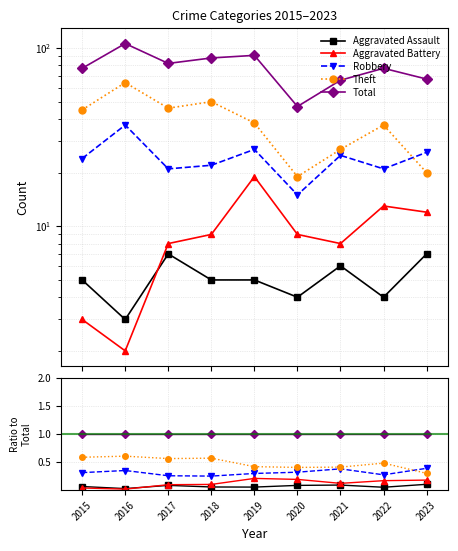

Rank the series at 2017 from lowest to highest value.

Aggravated Assault, Aggravated Battery, Robbery, Theft, Total